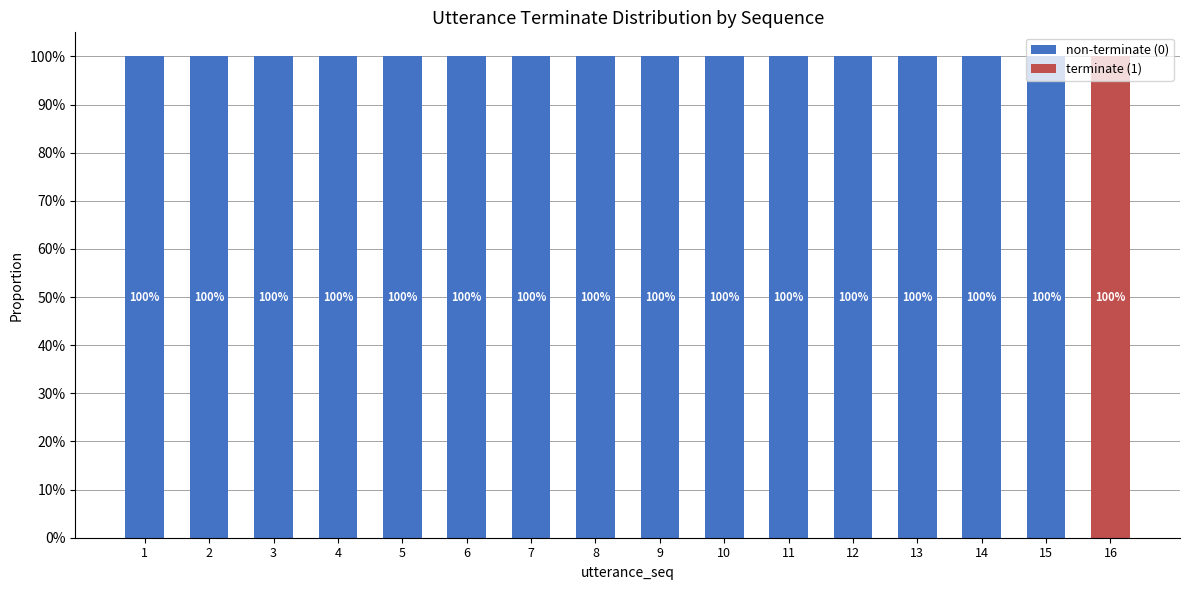

Rank the series by their average value, from highest to lowest.

non-terminate (0), terminate (1)